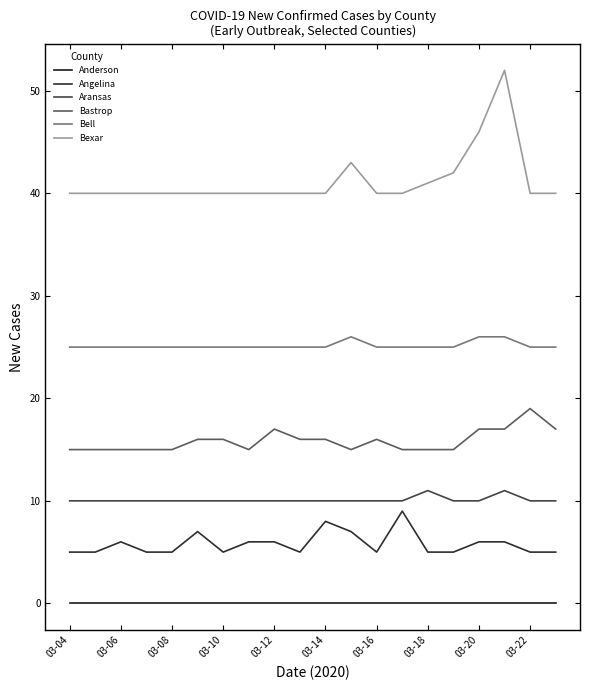

Is this an area chart (filled region under the line)?

No